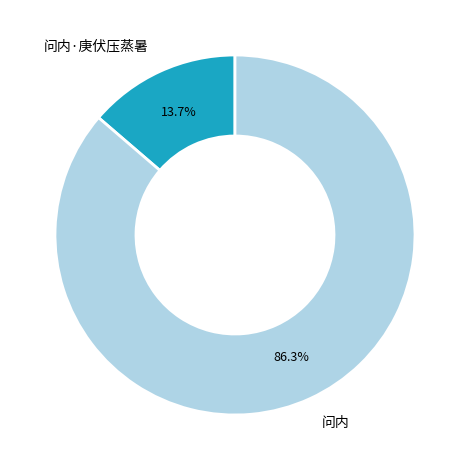

How many slices are in this pie chart?

2